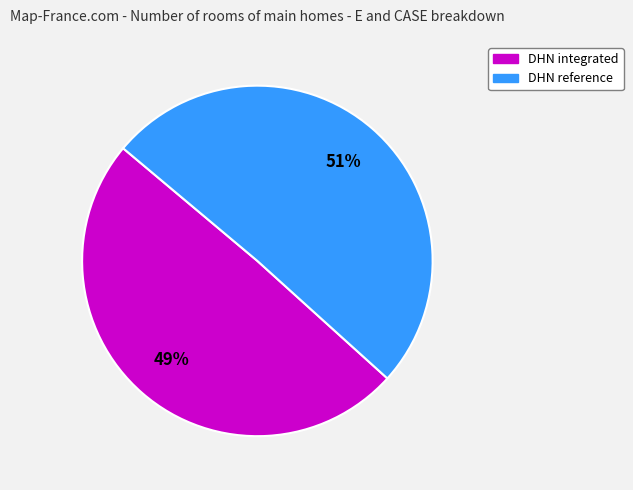

Which slice represents more than half of the pie?

DHN reference